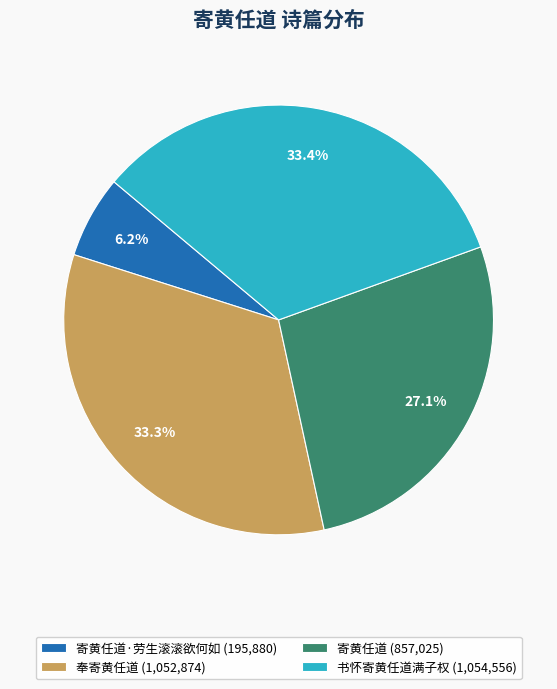

Approximately how many times larger is the value at 寄黄任道 (857,025) compared to 寄黄任道·劳生滚滚欲何如 (195,880)?

4.4